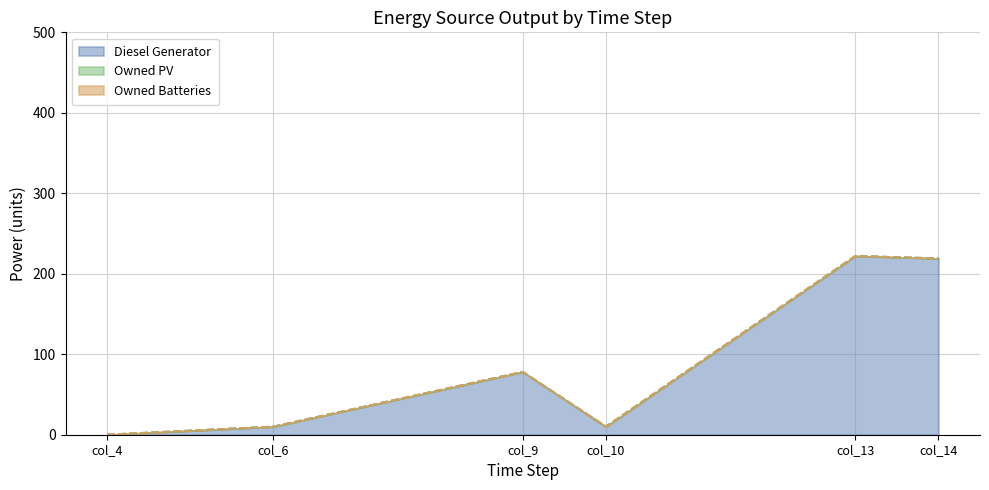

At which category is the sum across all series the highest?

col_13